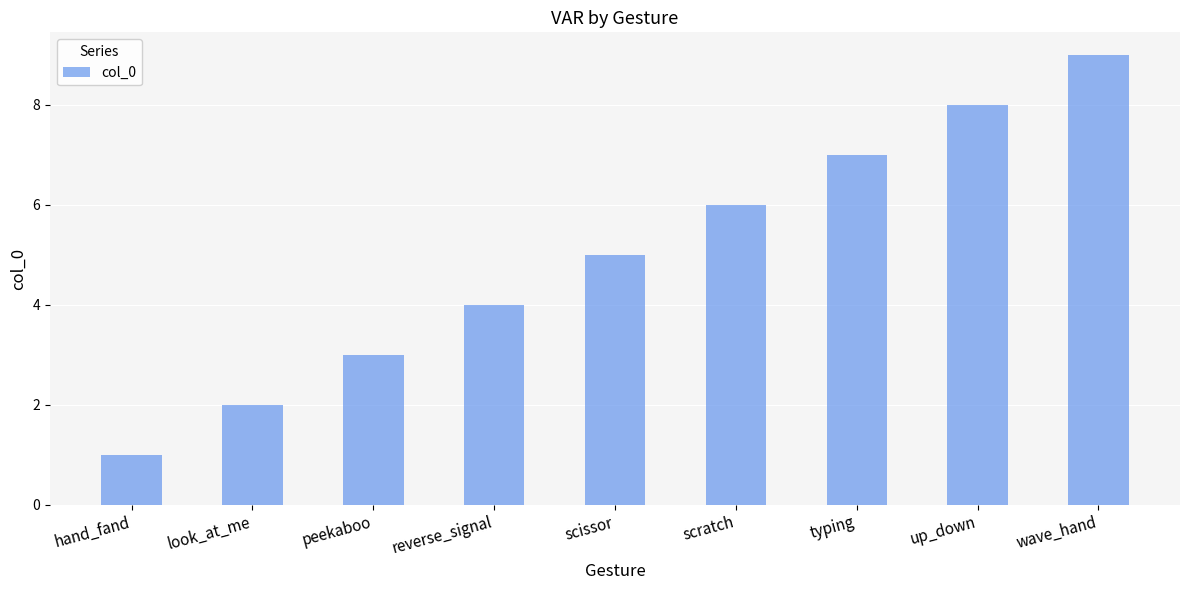

Approximately how many times larger is the value at scissor compared to hand_fand?

5.0